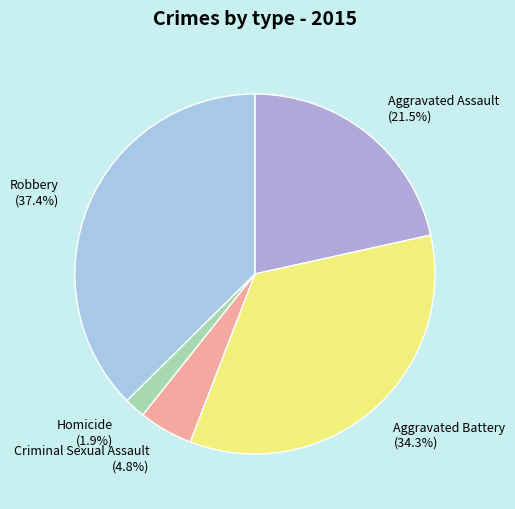

Rank the categories by value from highest to lowest.

Robbery, Aggravated Battery, Aggravated Assault, Criminal Sexual Assault, Homicide